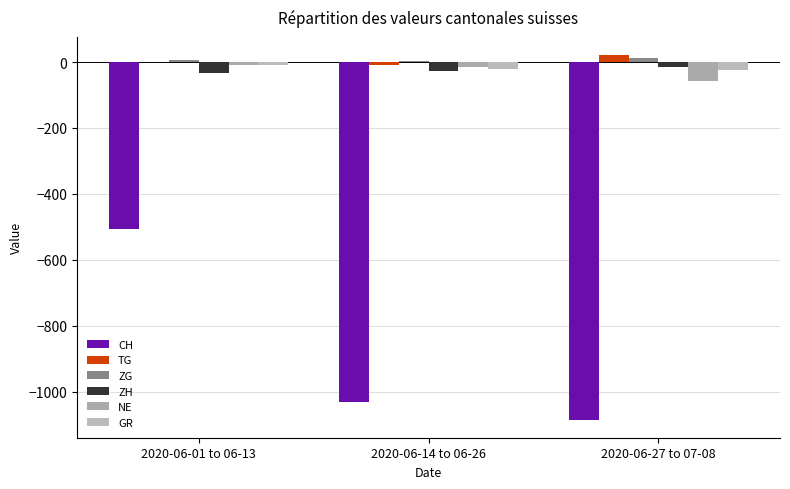

Is the value of GR at 2020-06-14 to 06-26 greater than the value of TG at 2020-06-14 to 06-26?

No